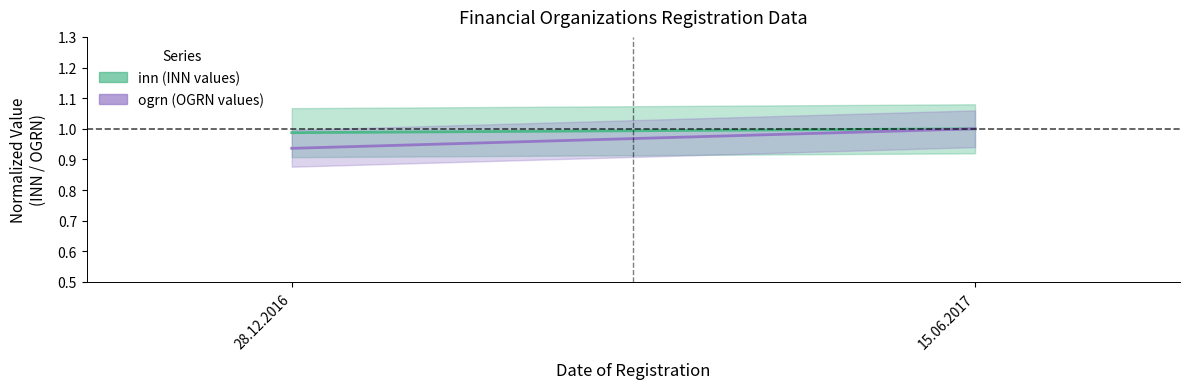

Count the ogrn values in the range 0 to 1.

2